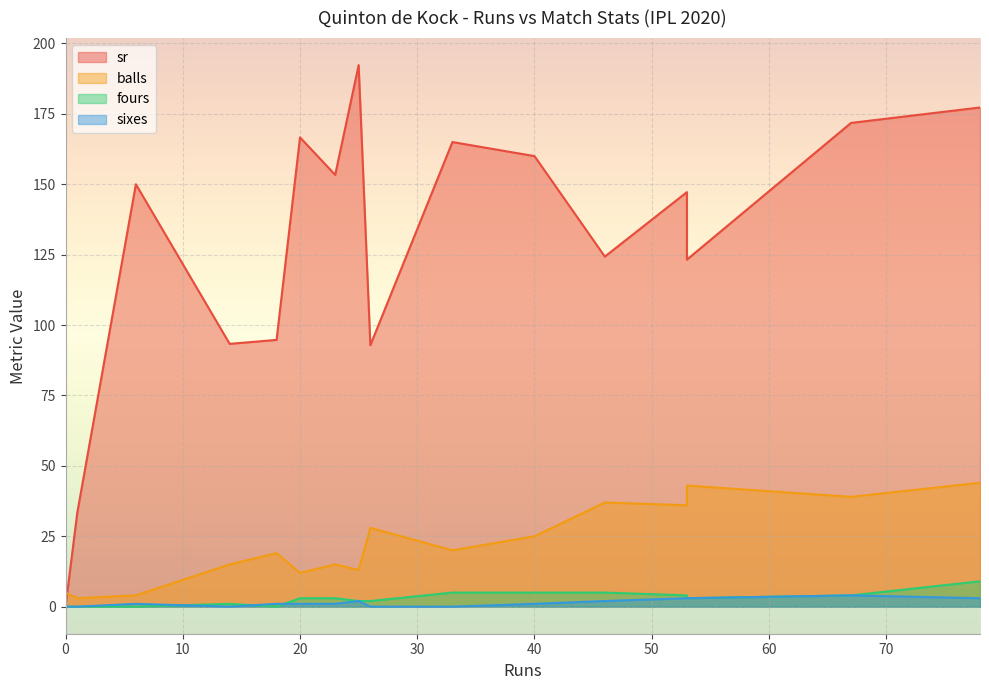

Reading left to right, extract all data points from this chart.

sr: 20=166.7	33=165.0	78=177.3	46=124.3	6=150.0	67=171.8	25=192.3	40=160.0	53=123.2	18=94.7	23=153.3	53=147.2	26=92.8	14=93.3	0=0.0	1=33.3
balls: 20=12.0	33=20.0	78=44.0	46=37.0	6=4.0	67=39.0	25=13.0	40=25.0	53=43.0	18=19.0	23=15.0	53=36.0	26=28.0	14=15.0	0=5.0	1=3.0
fours: 20=3.0	33=5.0	78=9.0	46=5.0	6=0.0	67=4.0	25=2.0	40=5.0	53=3.0	18=0.0	23=3.0	53=4.0	26=2.0	14=1.0	0=0.0	1=0.0
sixes: 20=1.0	33=0.0	78=3.0	46=2.0	6=1.0	67=4.0	25=2.0	40=1.0	53=3.0	18=1.0	23=1.0	53=3.0	26=0.0	14=0.0	0=0.0	1=0.0